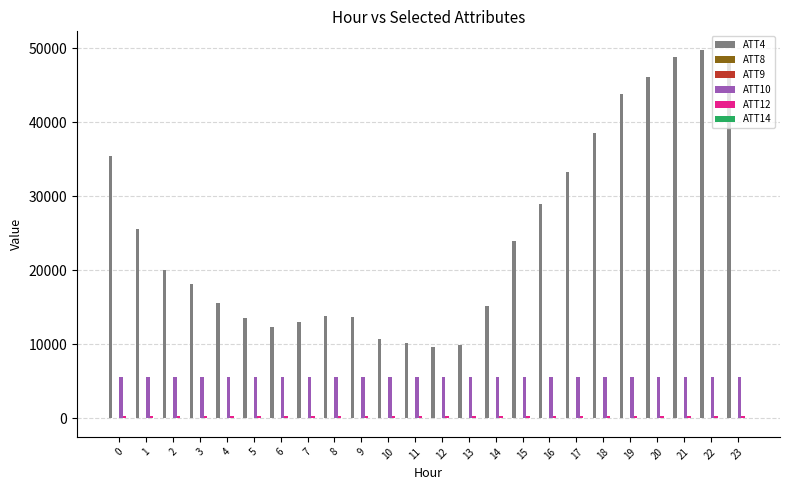

How many data points in ATT10 are above 5622?

13